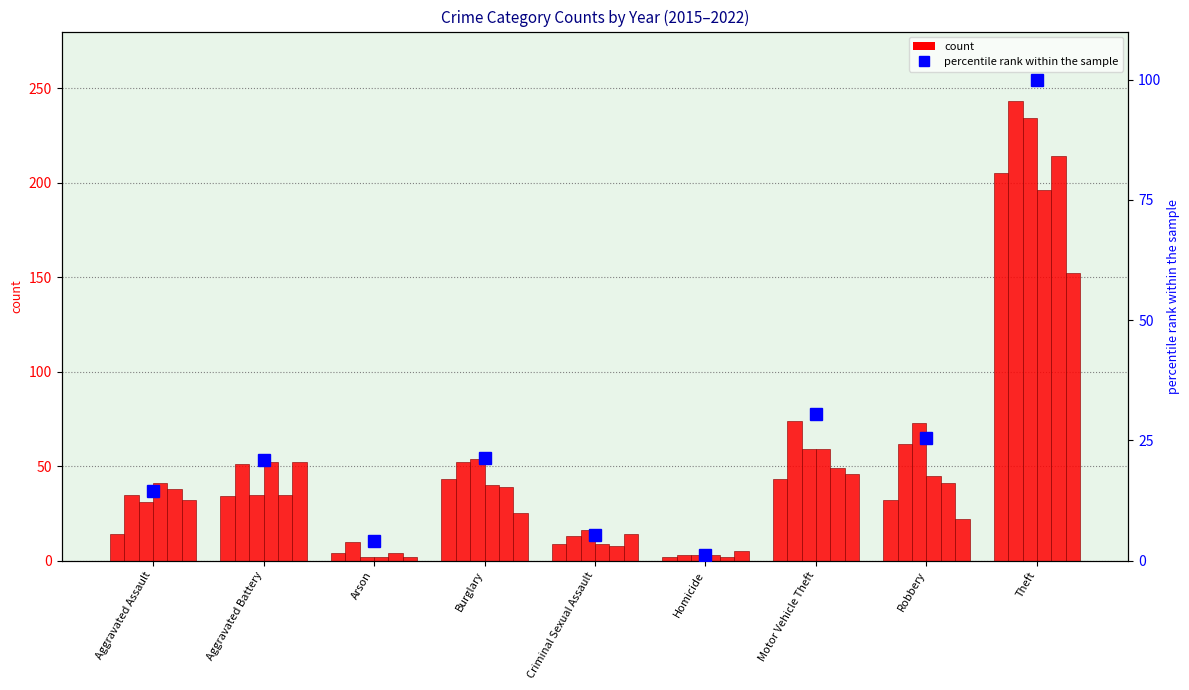

What is the label of the 3rd bar from the left?

Arson